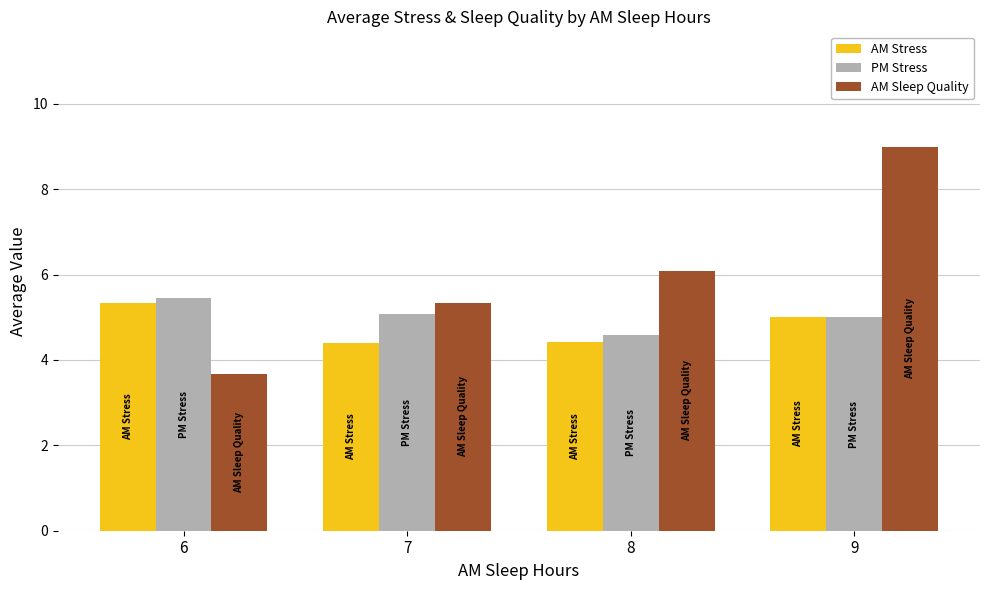

At how many categories does at least one series exceed 7?

1